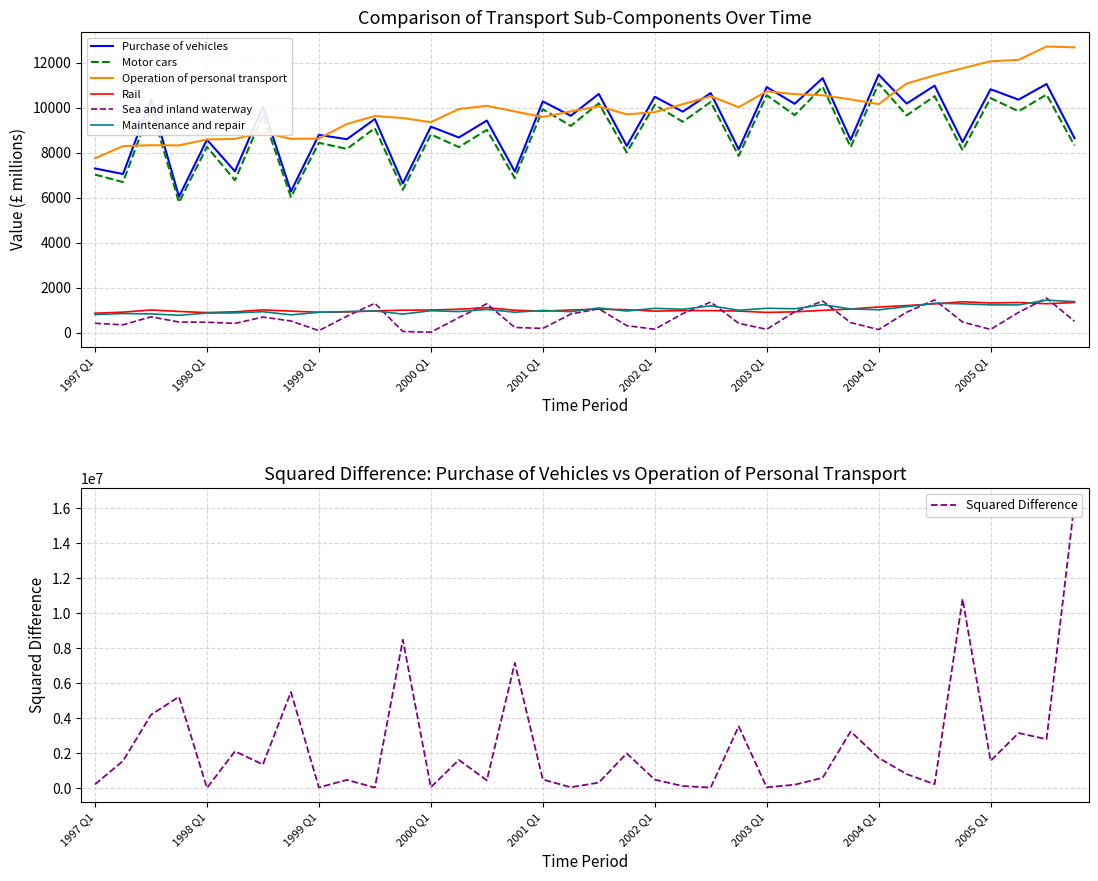

Where is the first local minimum for Operation of personal transport?

1997 Q4